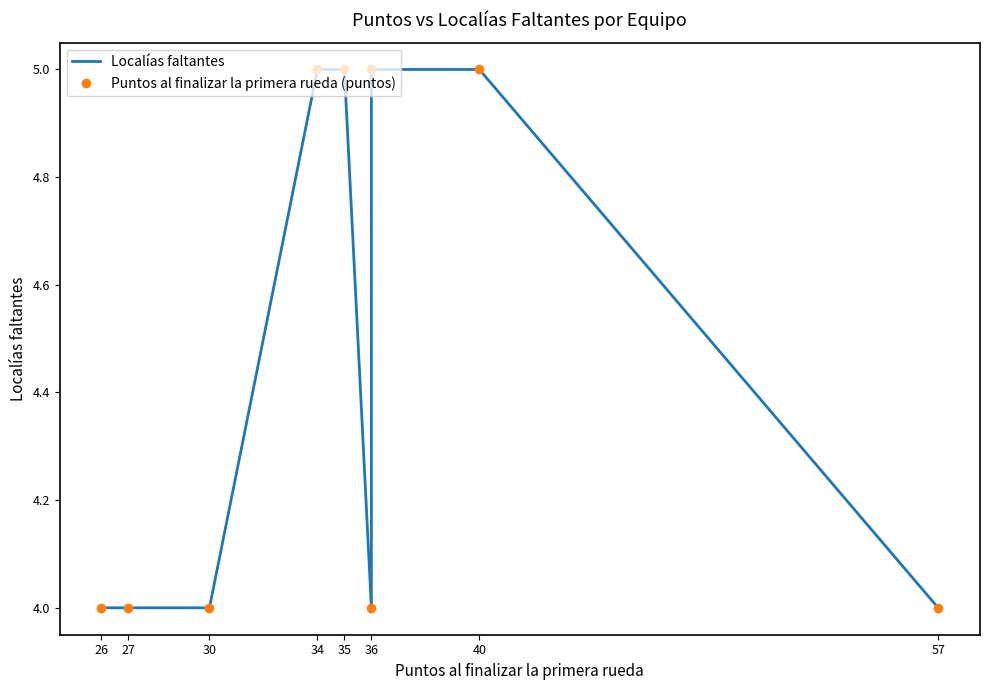

What are all the series names shown in the legend?

Localías faltantes, Puntos al finalizar la primera rueda (puntos)